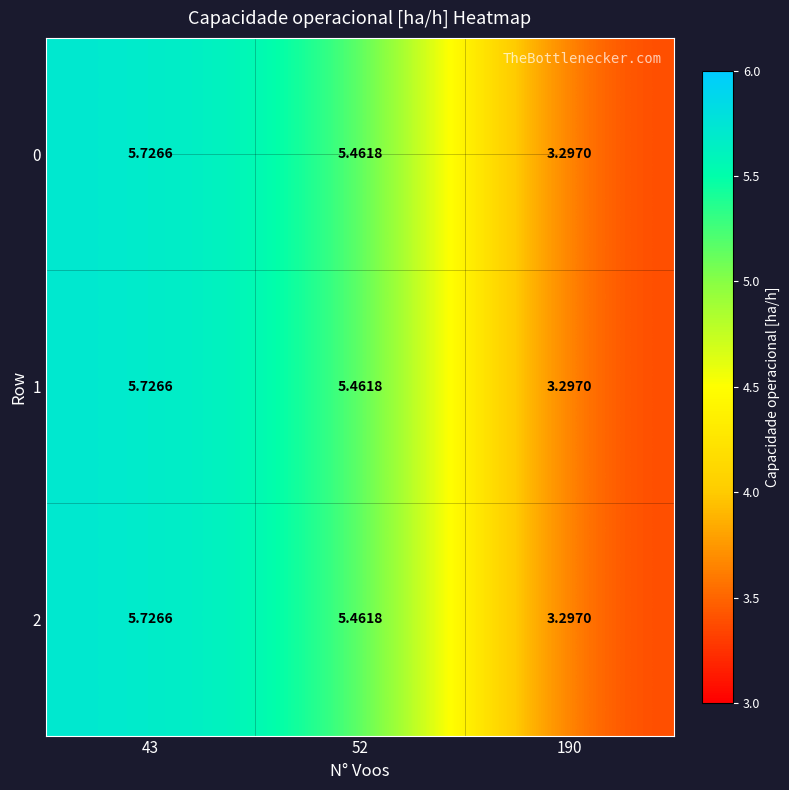

At which category is the sum across all series the highest?

43